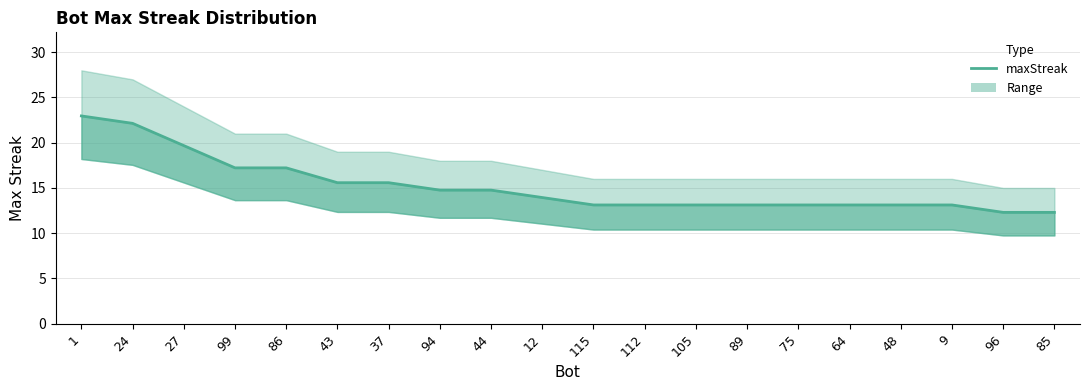

What is the difference between the values at 12 and 9?

0.8